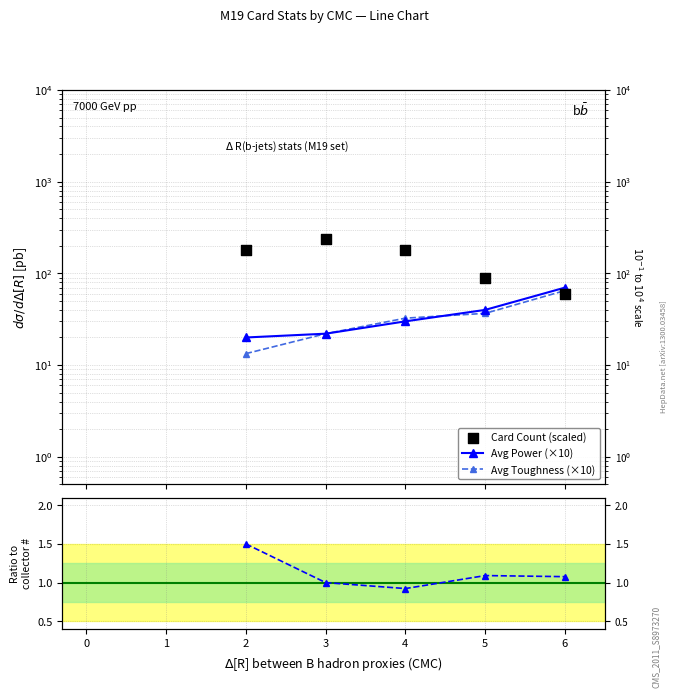

Which series contains the highest Y value?

Card Count (scaled)